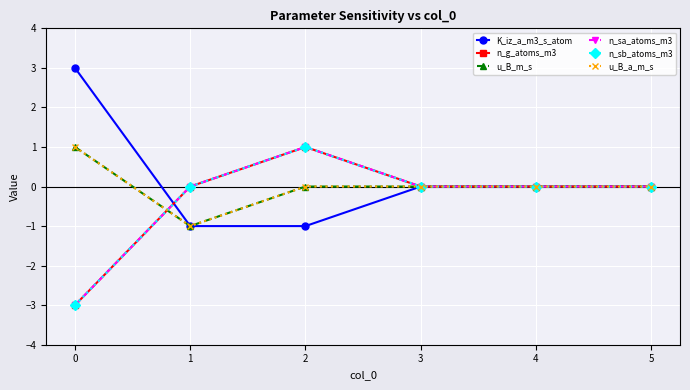

Reading left to right, list all the values displayed in this chart.

K_iz_a_m3_s_atom: 0=3	1=-1	2=-1	3=0	4=0	5=0
n_g_atoms_m3: 0=-3	1=0	2=1	3=0	4=0	5=0
u_B_m_s: 0=1	1=-1	2=0	3=0	4=0	5=0
n_sa_atoms_m3: 0=-3	1=0	2=1	3=0	4=0	5=0
n_sb_atoms_m3: 0=-3	1=0	2=1	3=0	4=0	5=0
u_B_a_m_s: 0=1	1=-1	2=0	3=0	4=0	5=0